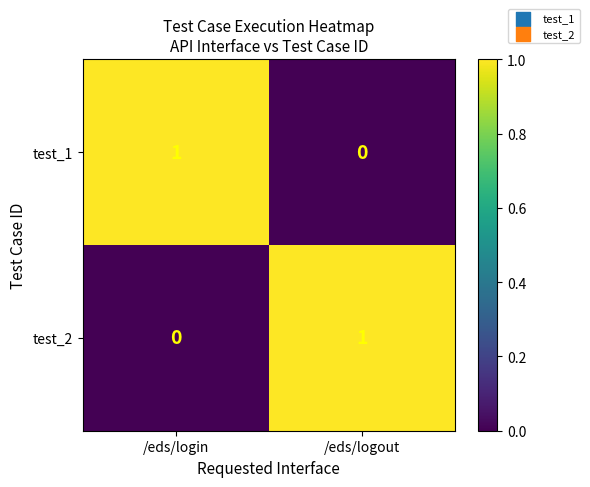

True or false: test_1 has a value of 1 at /eds/login.

True